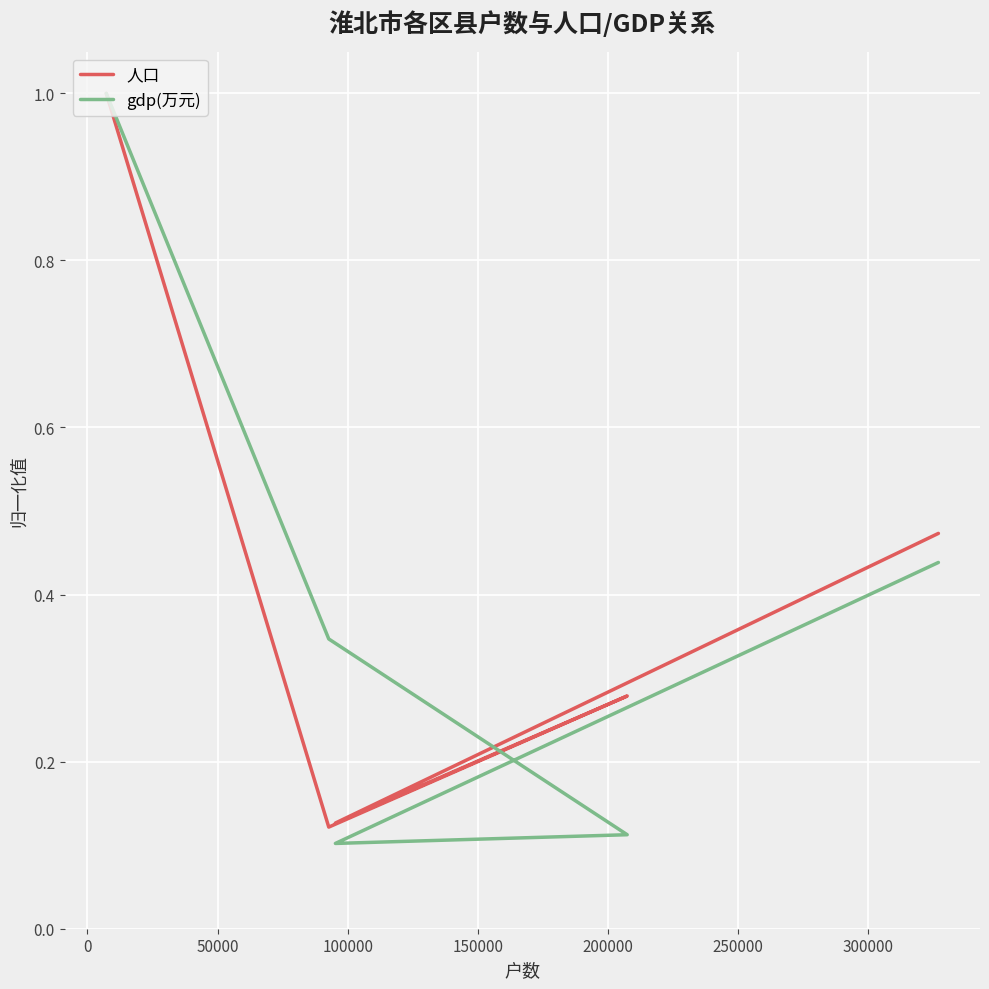

Count the number of categories in the chart.

5